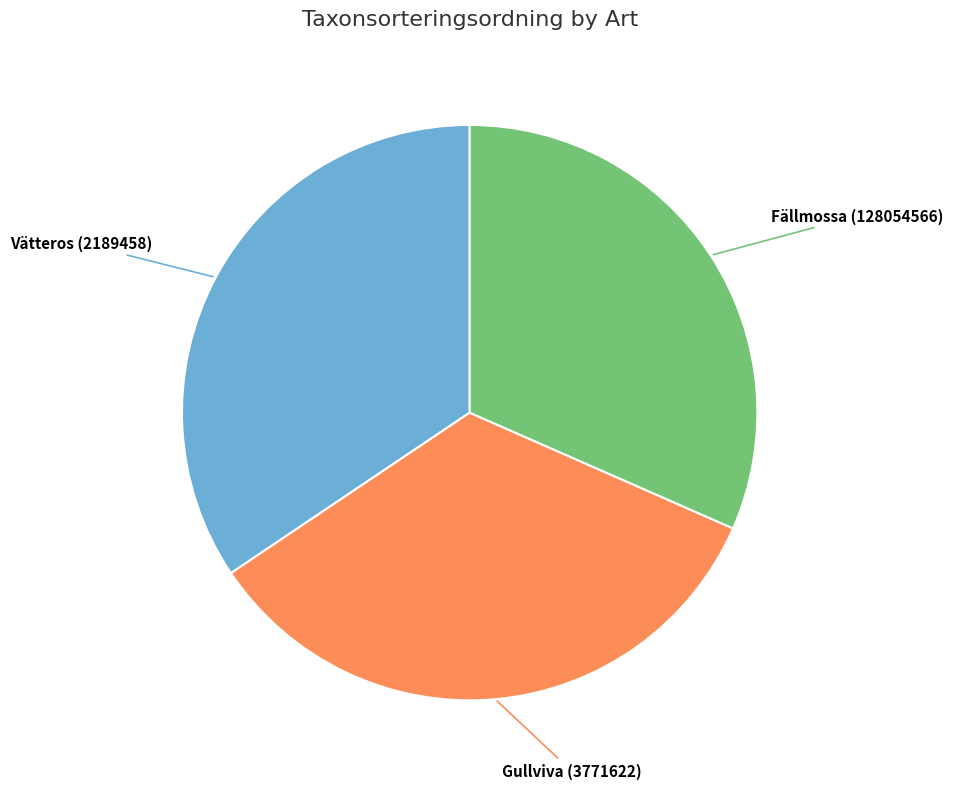

Is there any slice that represents more than half of the pie?

No